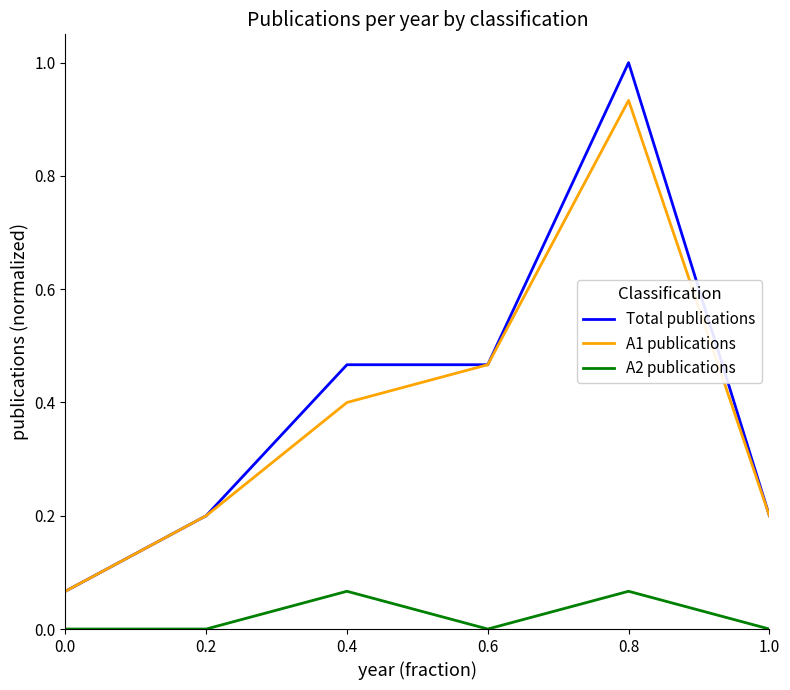

Which label corresponds to the largest value in the chart?

0.8